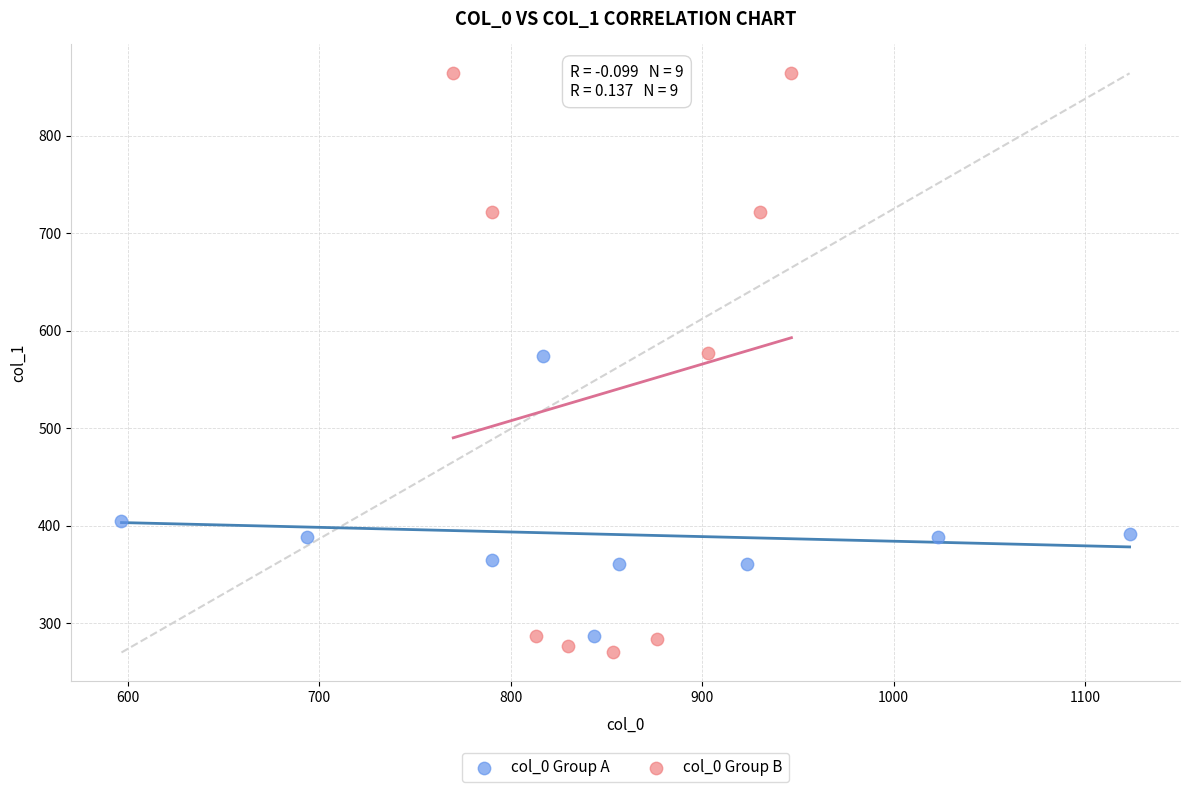

Which series contains the lowest Y value?

col_0 Group B